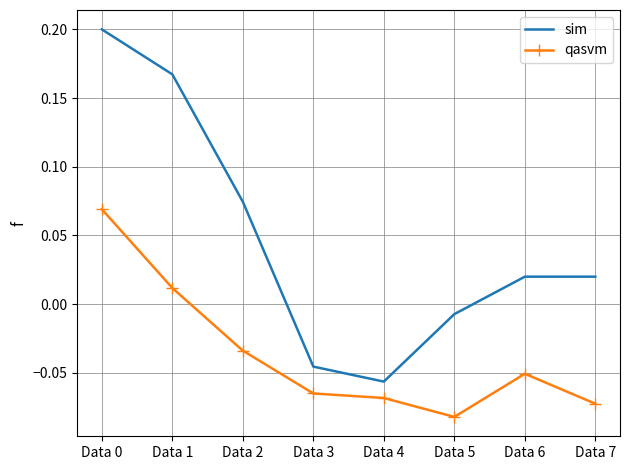

True or false: qasvm and sim intersect in this chart.

False